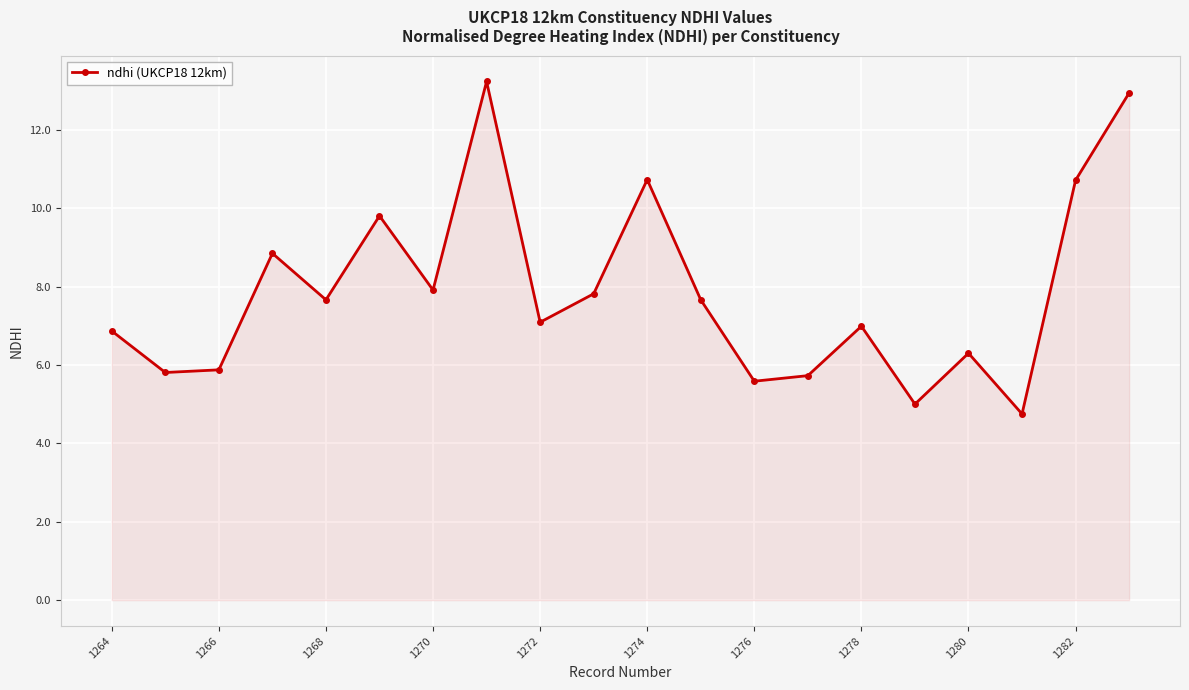

Reading left to right, what are all the values shown in this chart?

6.9	5.8	5.9	8.8	7.7	9.8	7.9	13.2	7.1	7.8	10.7	7.7	5.6	5.7	7.0	5.0	6.3	4.8	10.7	12.9